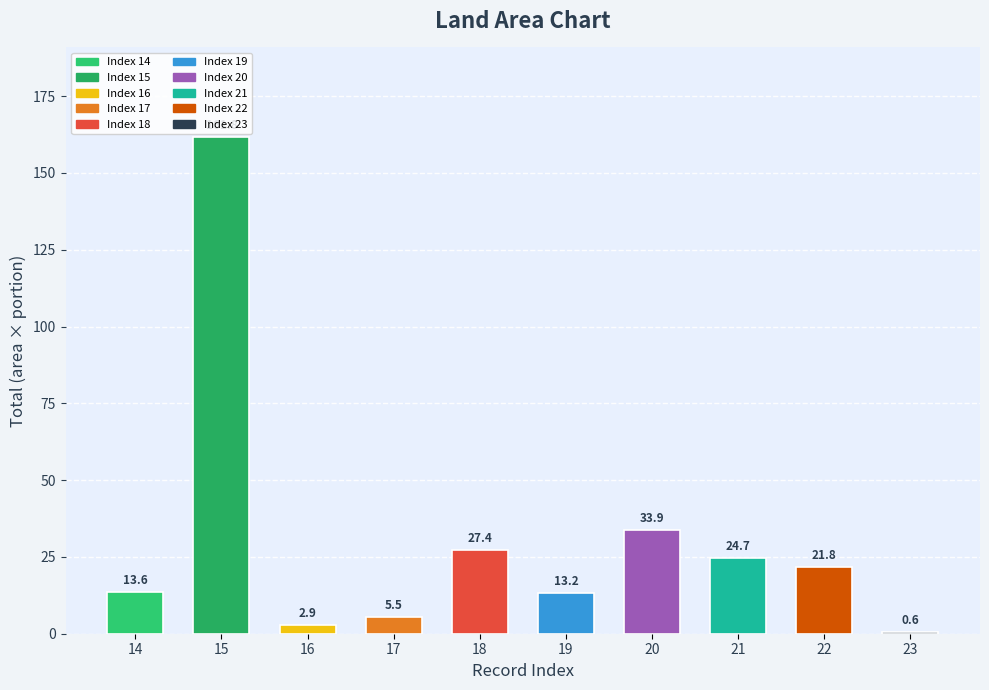

What is the smallest value displayed?

0.6